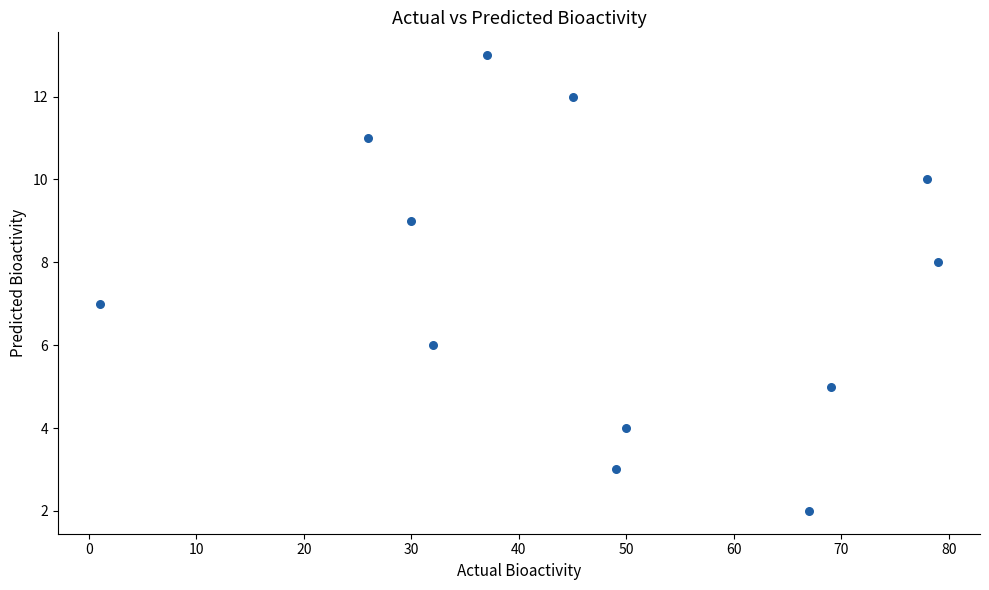

What is the average X value?

46.9